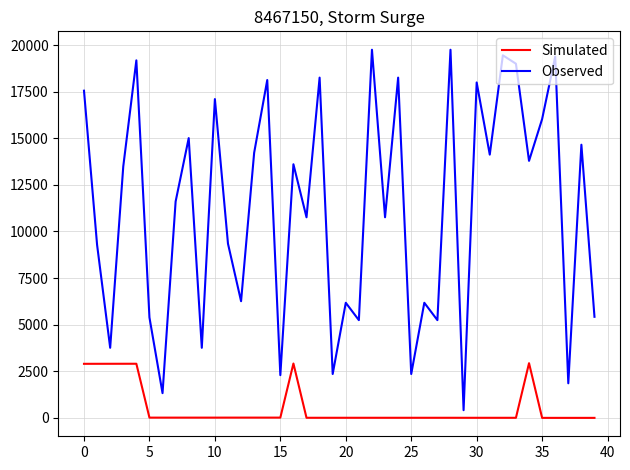

What is the difference between the maximum and minimum values in the Observed series?

19333